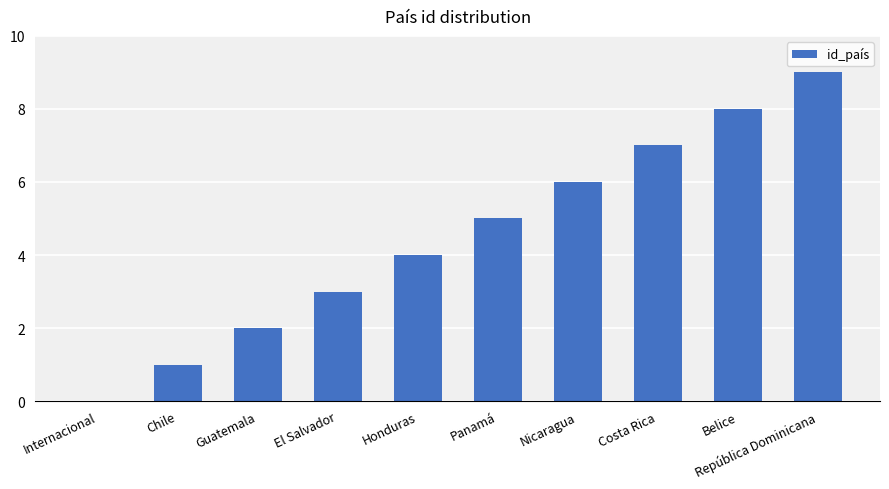

Which category has the highest value across all series?

República Dominicana